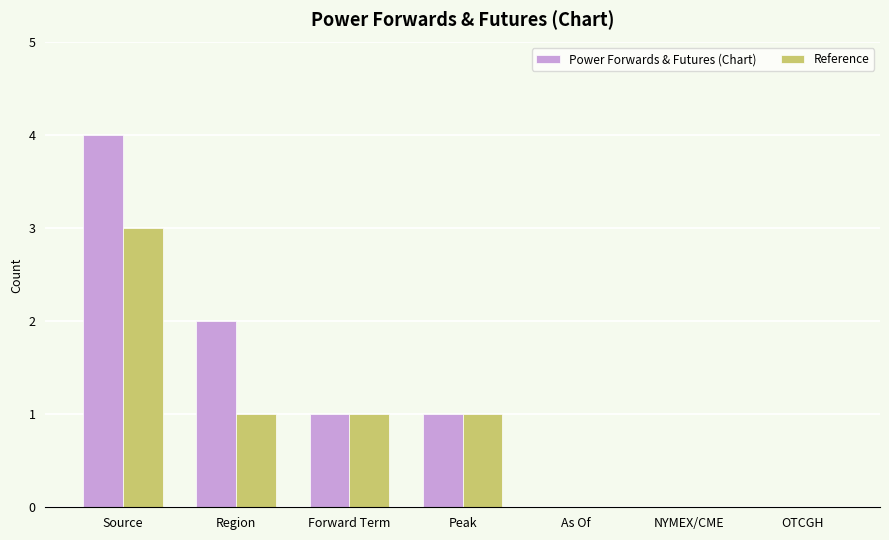

What is the sum of the Power Forwards & Futures (Chart) values at Forward Term and Source?

5